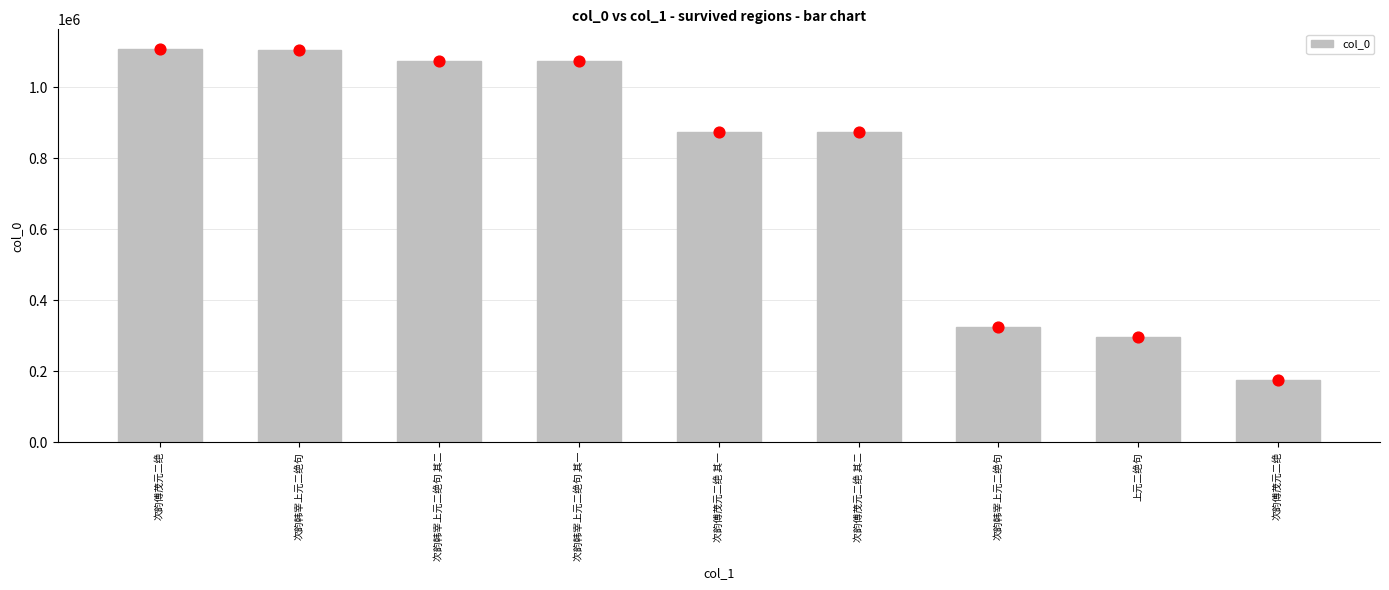

Which has a higher value, 次韵傅茂元二绝 其二 or 次韵韩宰上元二绝句?

次韵韩宰上元二绝句